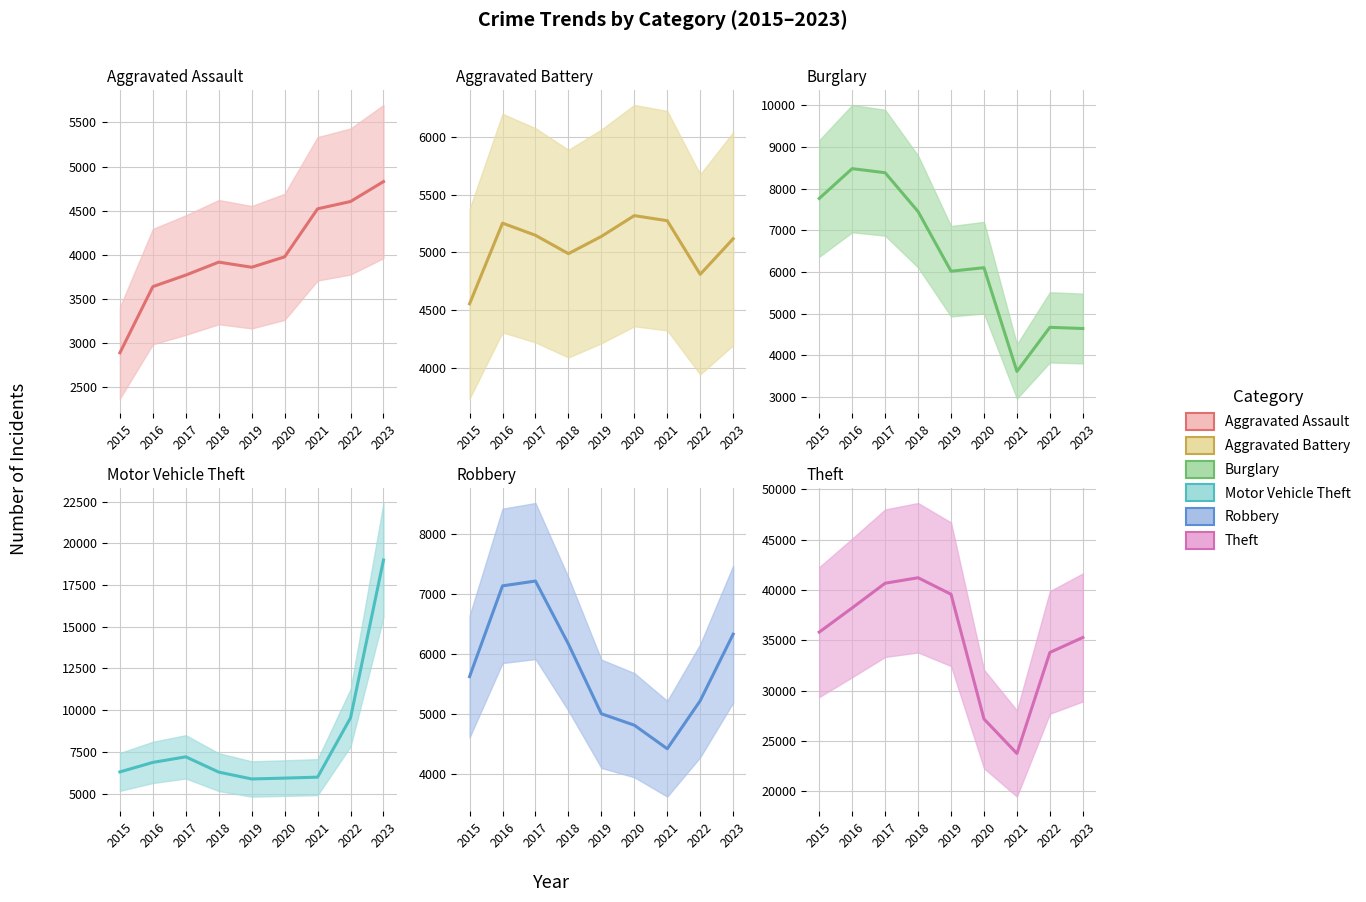

What are all the series names shown in the legend?

Aggravated Assault, Aggravated Battery, Burglary, Motor Vehicle Theft, Robbery, Theft